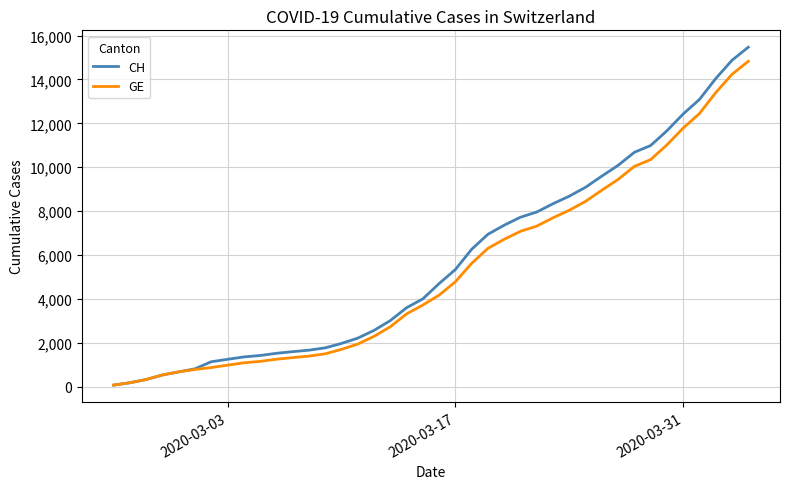

What is the greatest value displayed?

15470